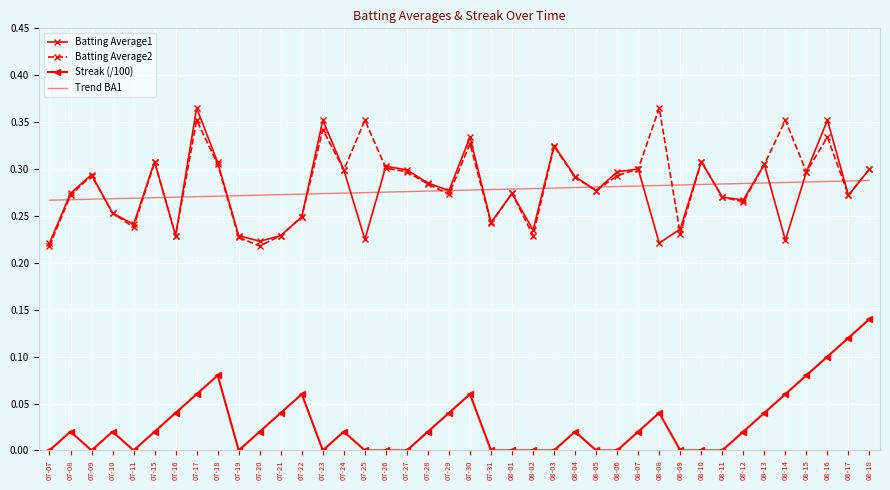

What position from the left is 07-22?

13